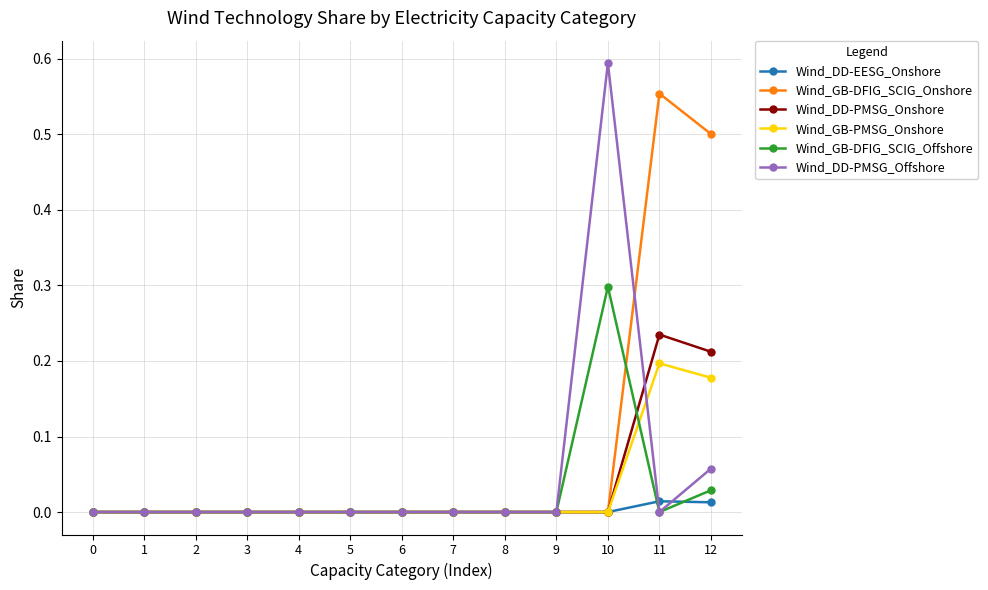

How many distinct data groups are displayed?

6